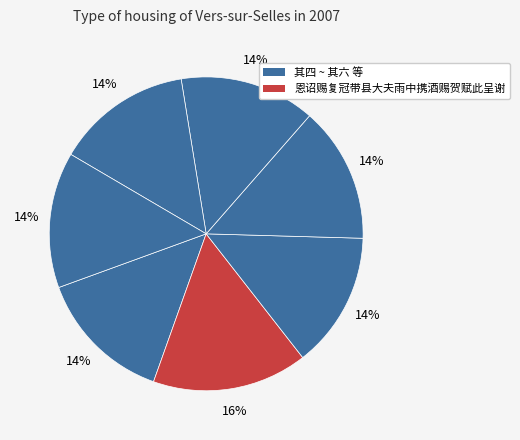

How many slices are in this pie chart?

7